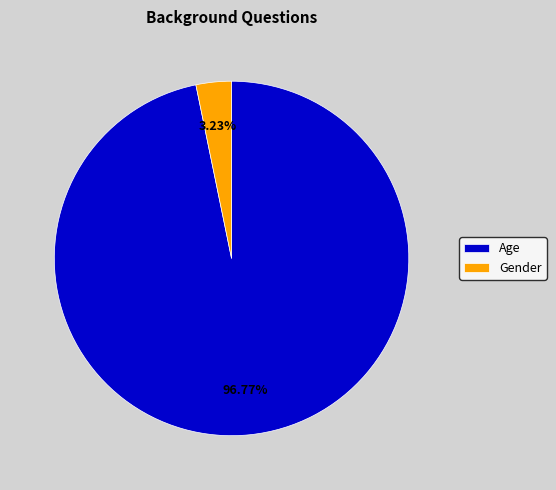

Does Age account for over 50% of the chart?

Yes